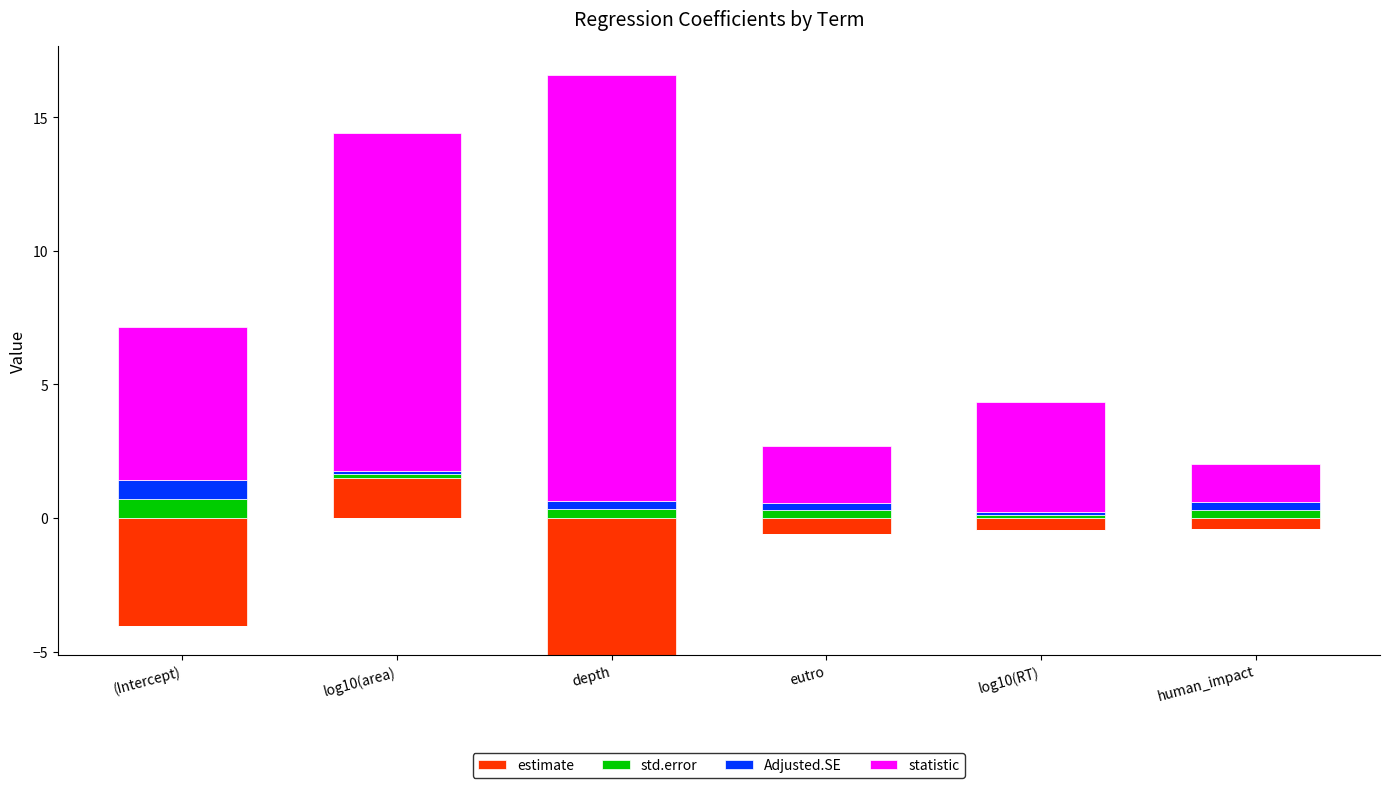

What is the difference between the maximum and minimum values in the std.error series?

0.6